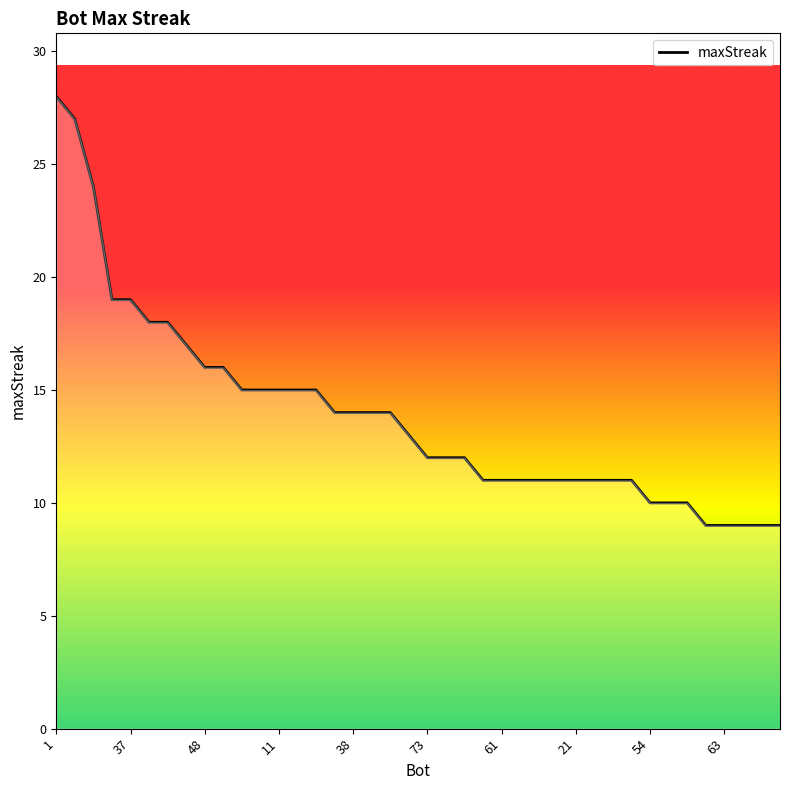

What is the difference between the maximum and minimum values?

19